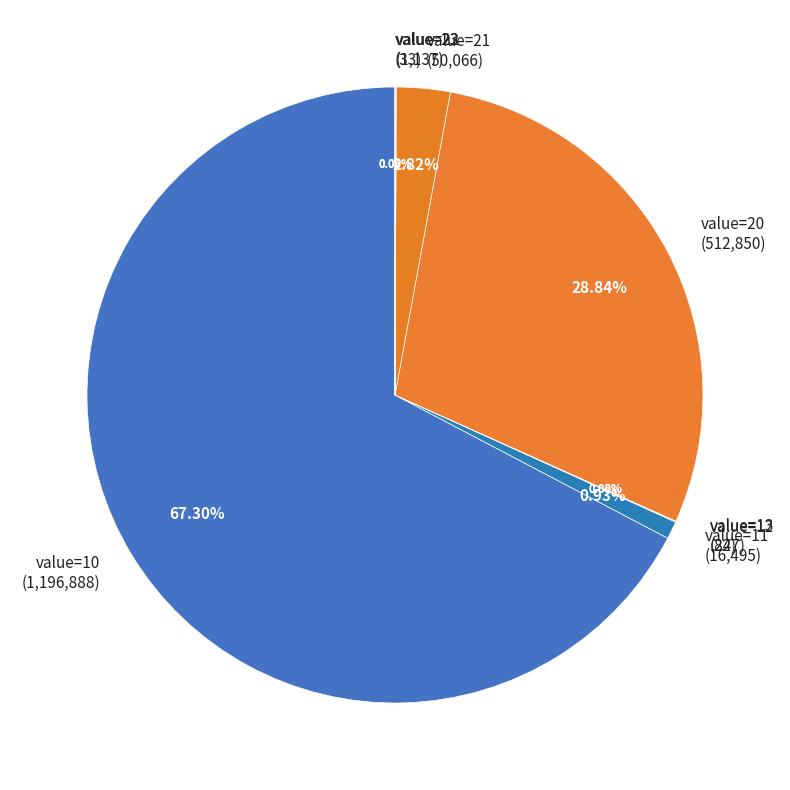

Which has a higher value, value=20 (512,850) or value=11 (16,495)?

value=20 (512,850)